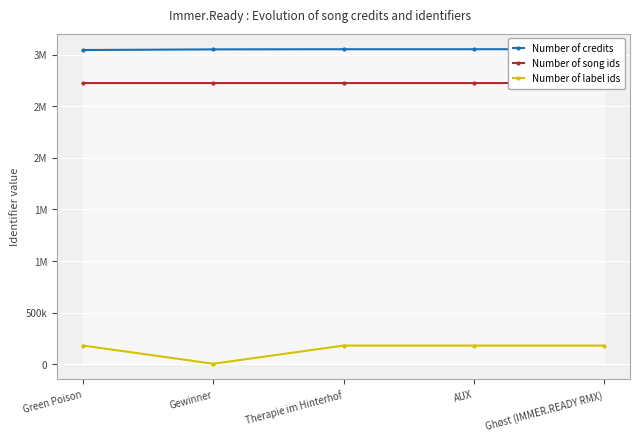

Which category has the highest value across all series?

Ghøst (IMMER.READY RMX)